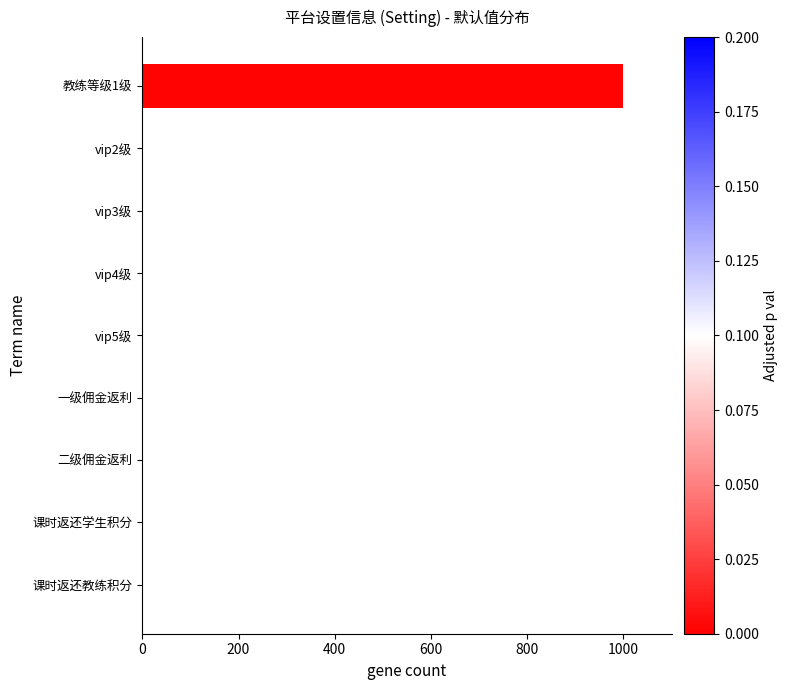

Is it true that the value at vip4级 is -505?

False